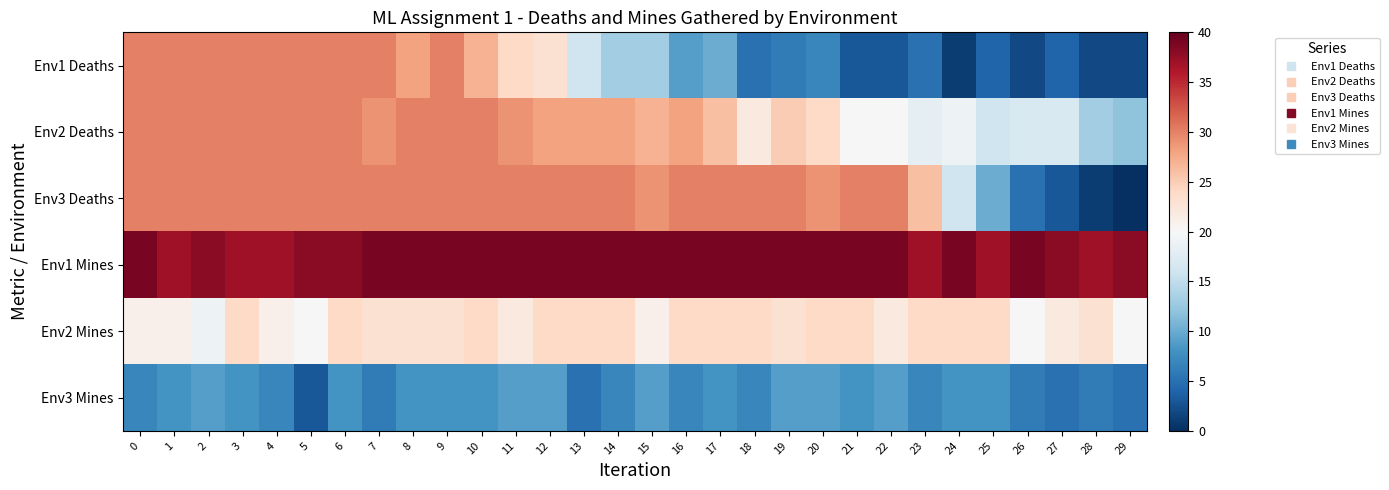

At 26, list the series in order from smallest to largest.

Env1 Deaths, Env3 Deaths, Env3 Mines, Env2 Deaths, Env2 Mines, Env1 Mines